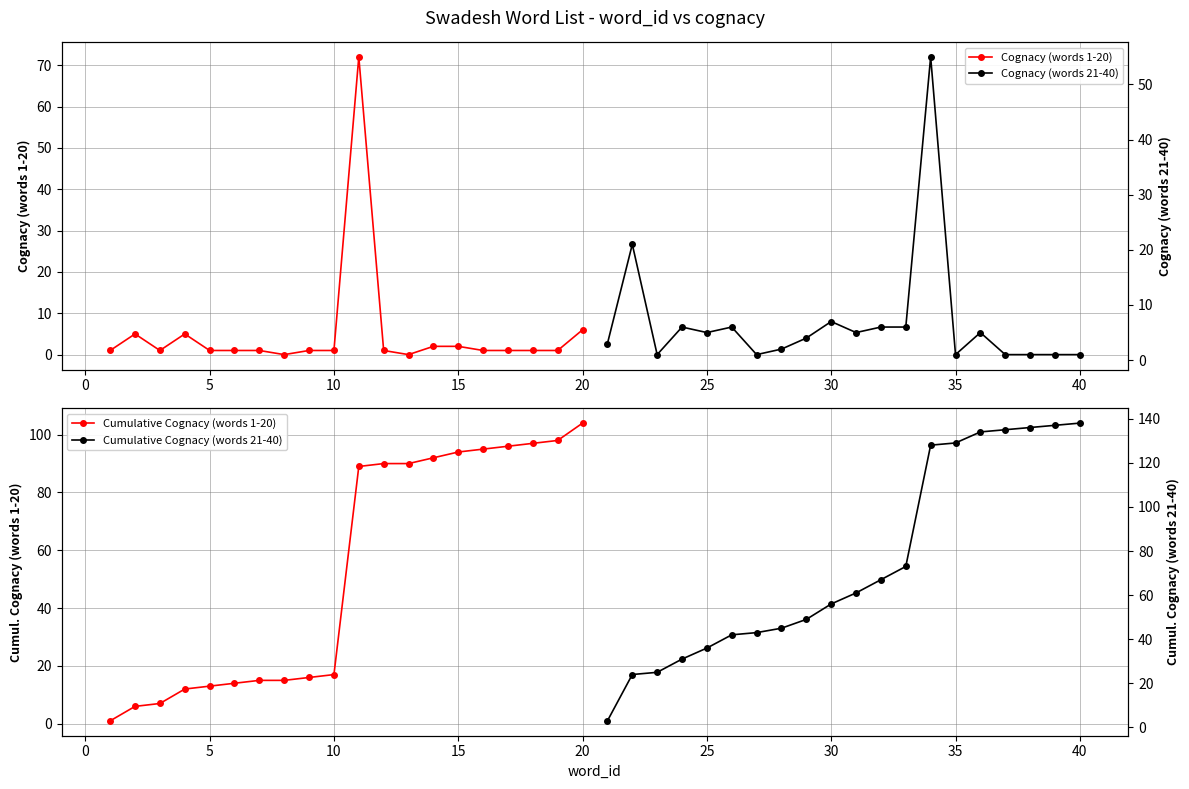

True or false: Cognacy (words 1-20) has more than 1 points higher than both neighbors.

True